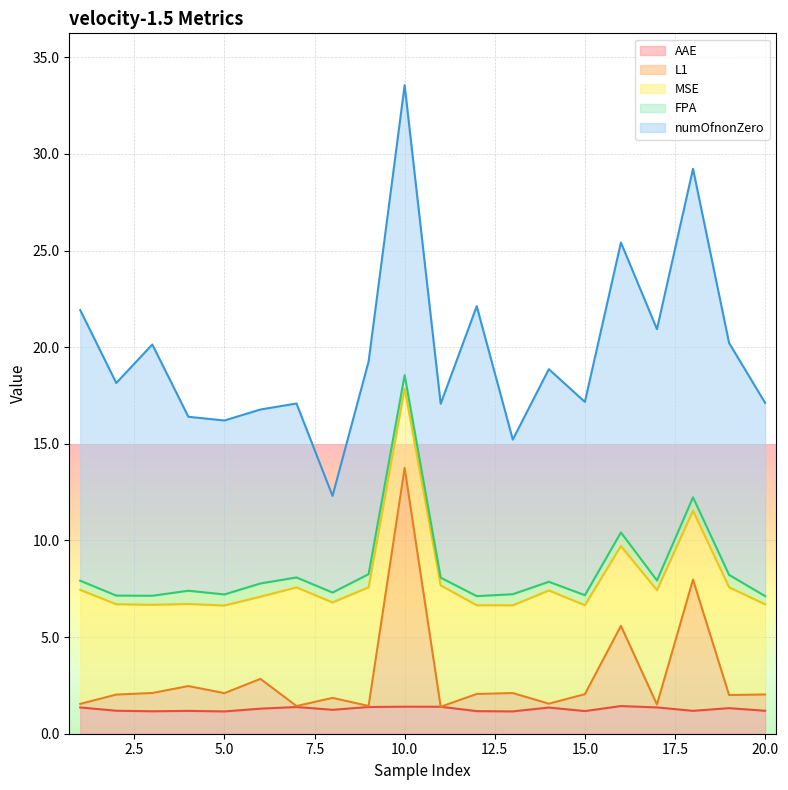

What is the maximum value shown in the chart?

17.0